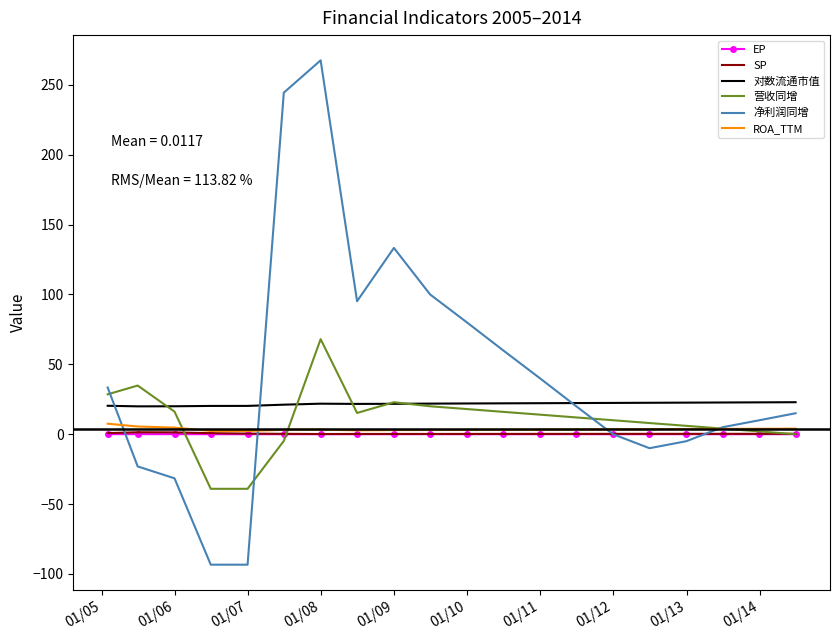

True or false: 对数流通市值 and SP cross at least once.

False